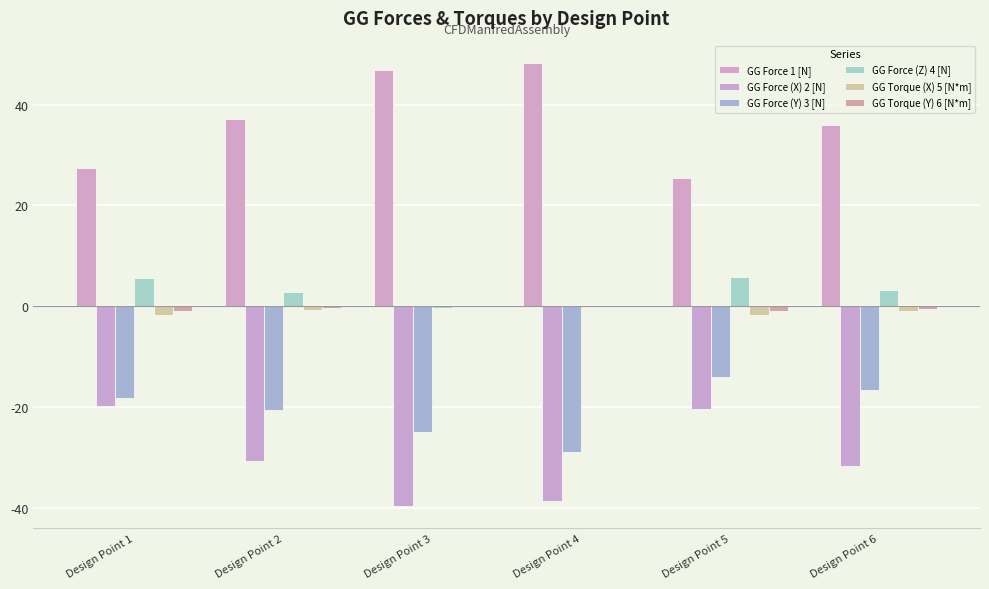

Is it true that GG Torque (X) 5 [N*m] equals -1.0 at Design Point 6?

True